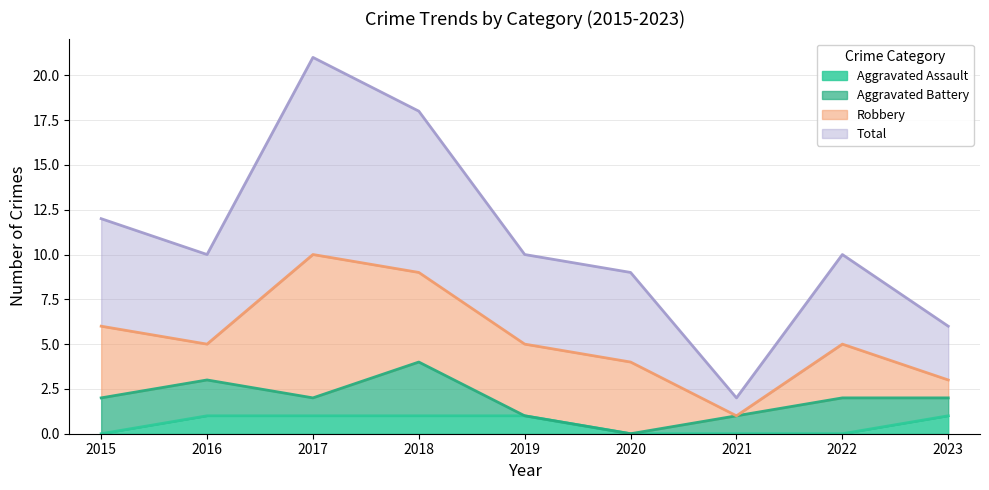

The Total series shows 6 at 2023. True or false?

True